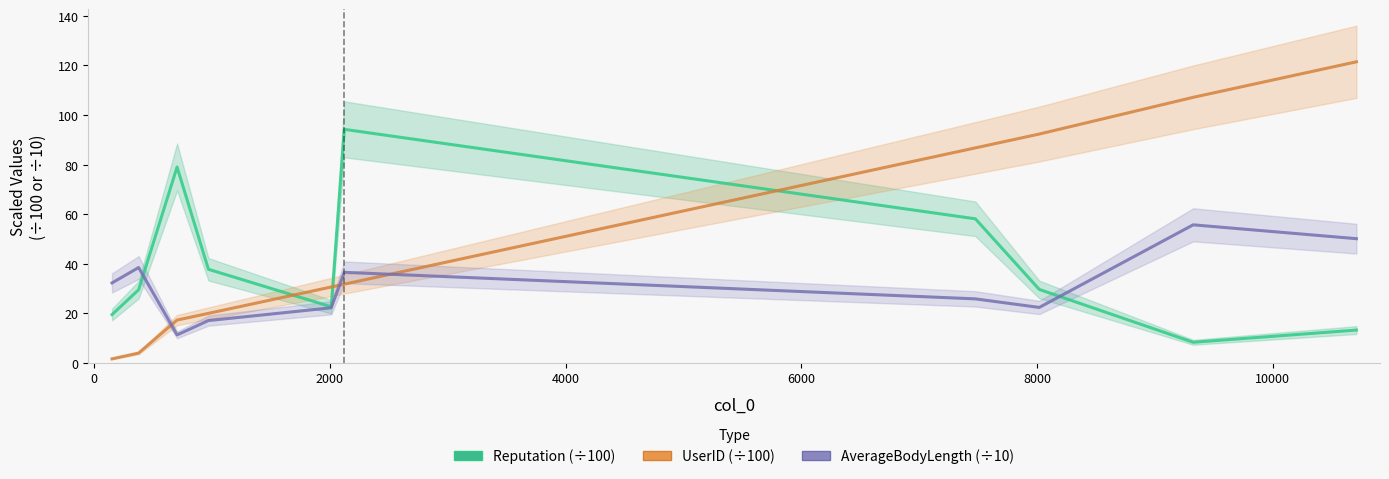

At how many categories does at least one series exceed 18?

10